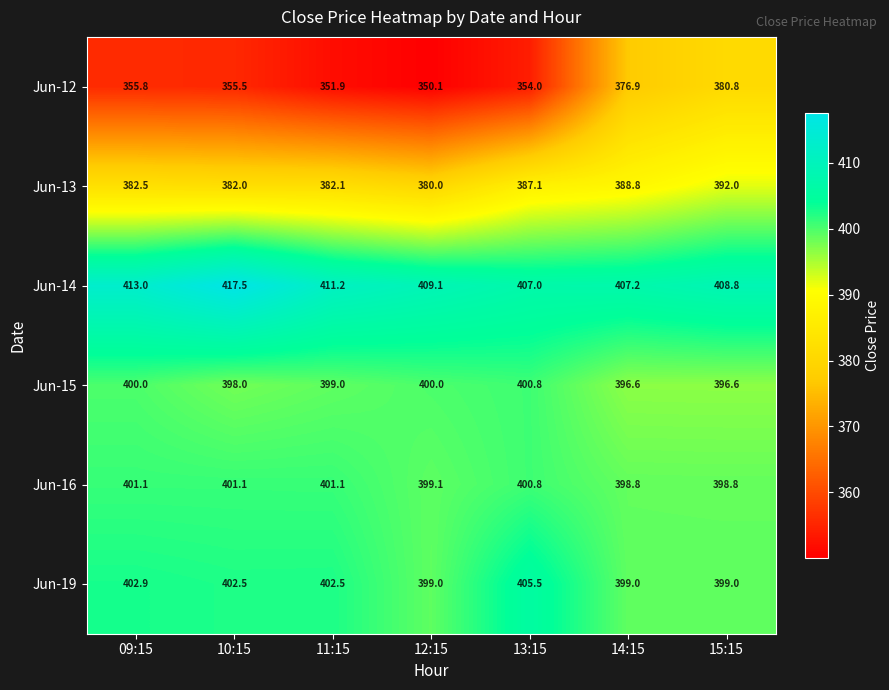

Between 09:15 and 15:15, which series saw the biggest shift?

Jun-12